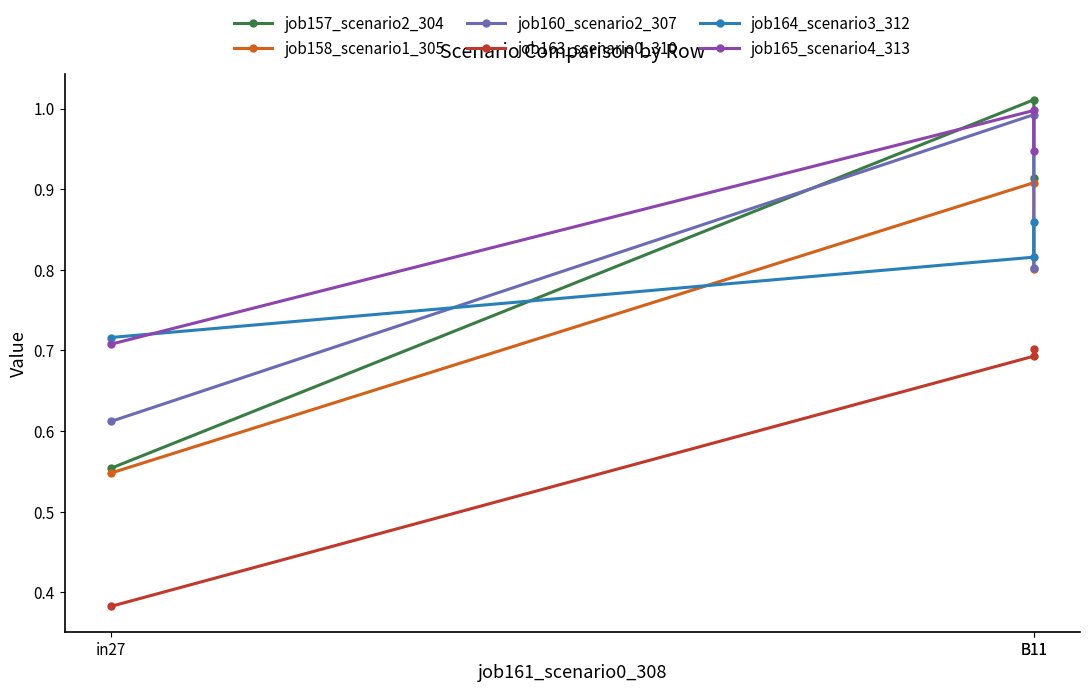

What are all the series names shown in the legend?

job157_scenario2_304, job158_scenario1_305, job160_scenario2_307, job163_scenario0_310, job164_scenario3_312, job165_scenario4_313